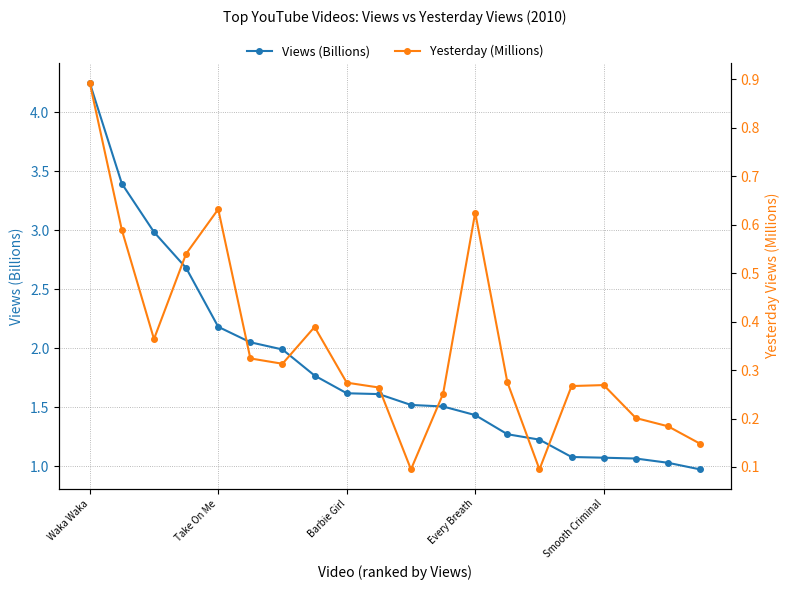

Which category has the highest value in the Views (Billions) series?

Waka Waka